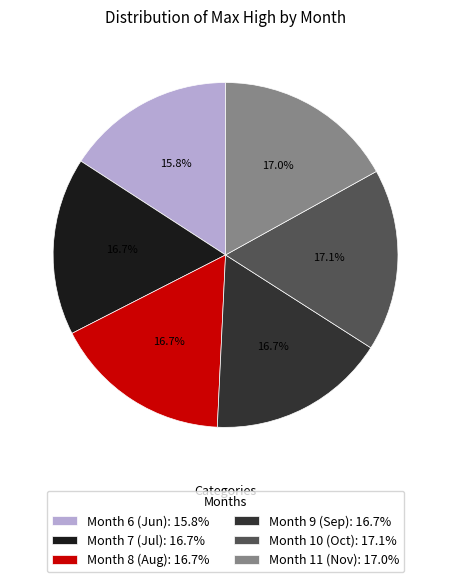

Combined, do Month 9 (Sep): 16.7% and Month 10 (Oct): 17.1% account for over 50%?

No